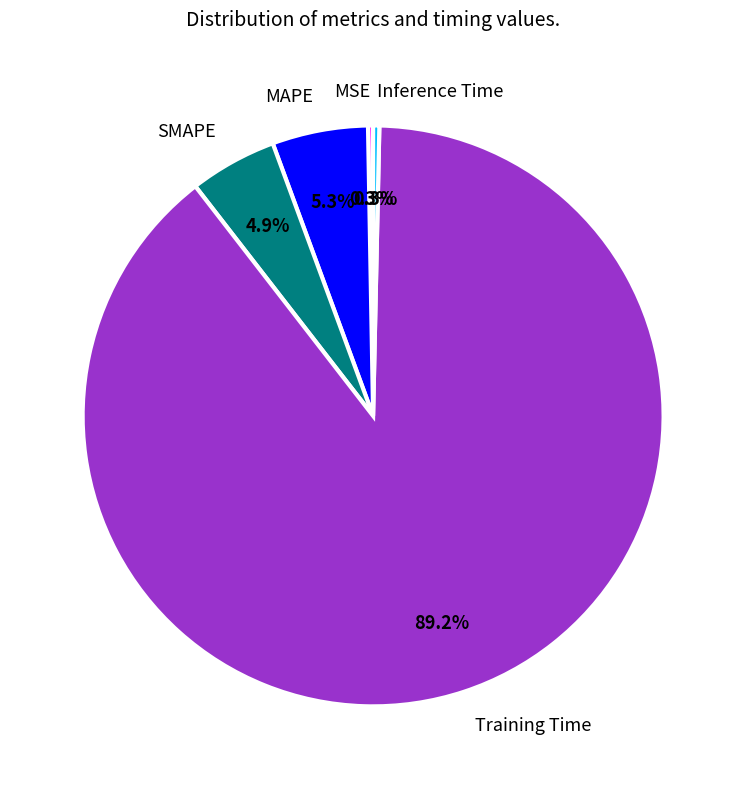

True or false: Training Time accounts for 89% of the total.

True